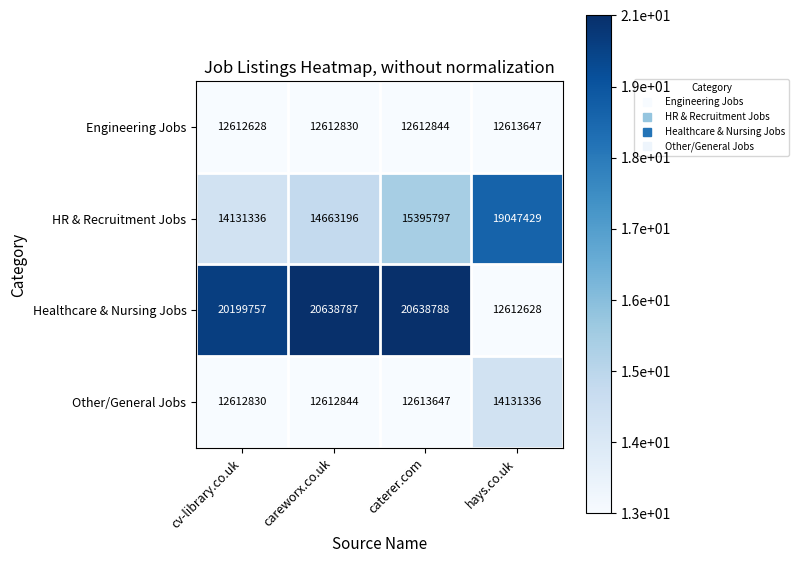

What is the maximum value for Engineering Jobs?

12613647